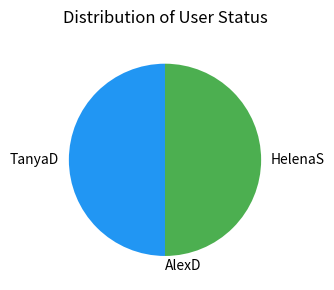

True or false: TanyaD accounts for 50% of the total.

True